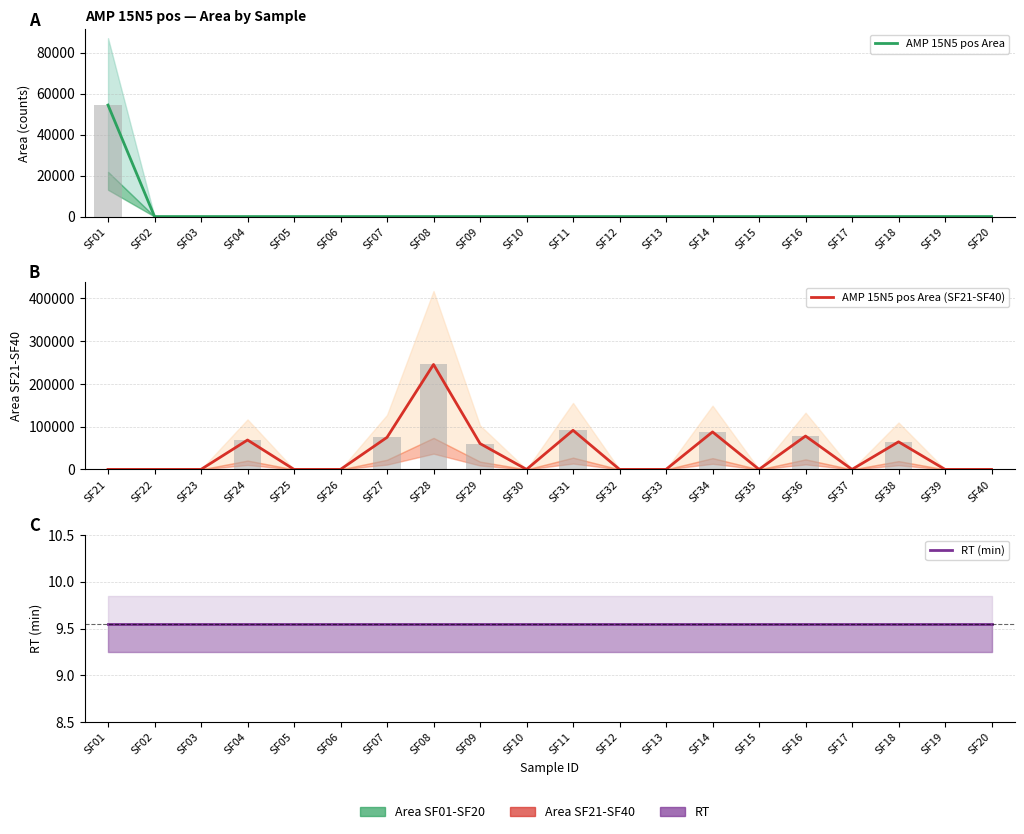

At how many categories does at least one series exceed 78941?

3